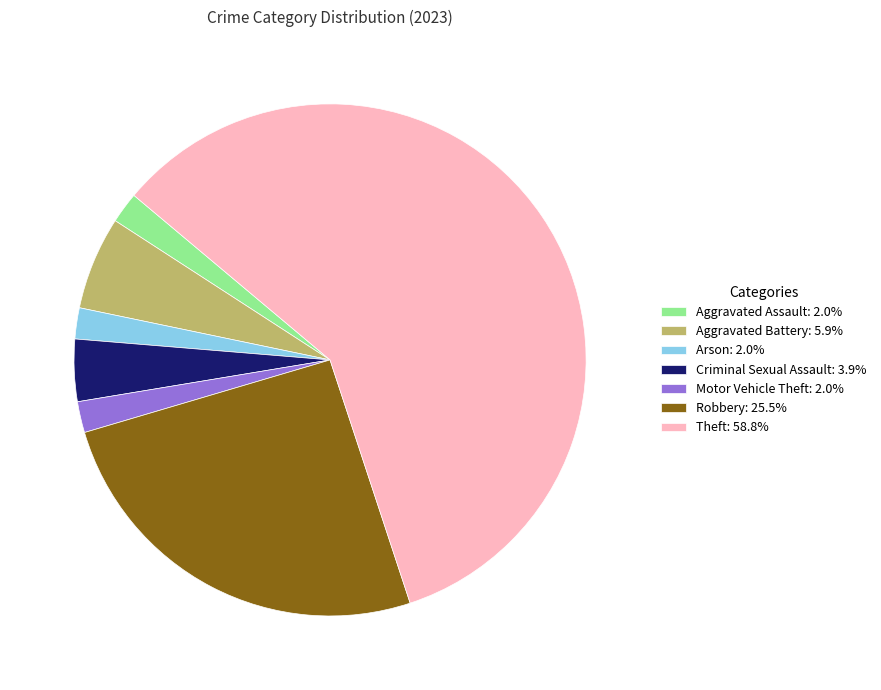

Does Theft: 58.8% account for over 50% of the chart?

Yes